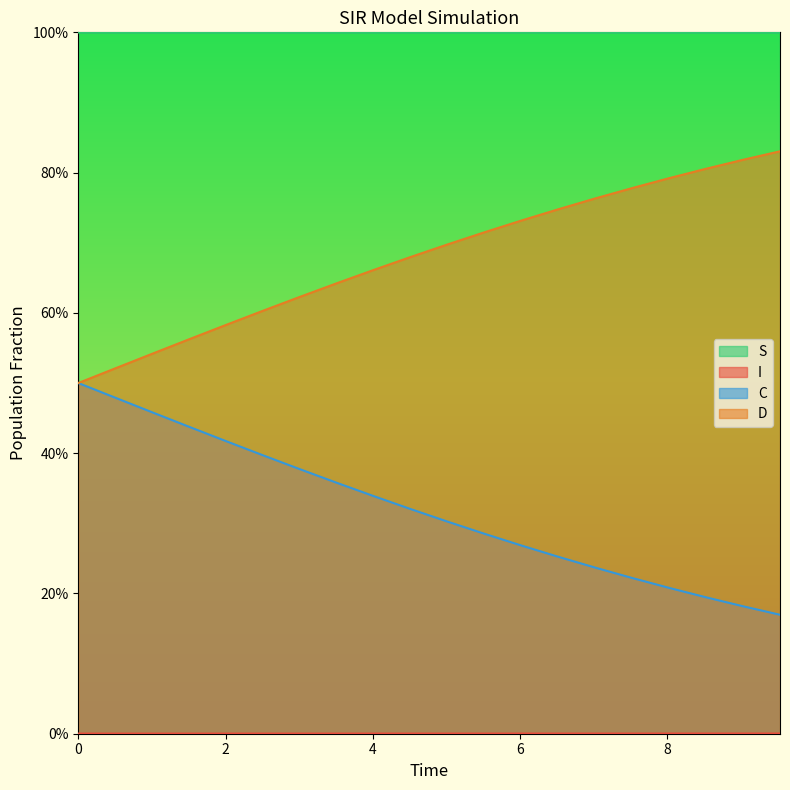

Does the chart display data point markers on the line(s)?

No